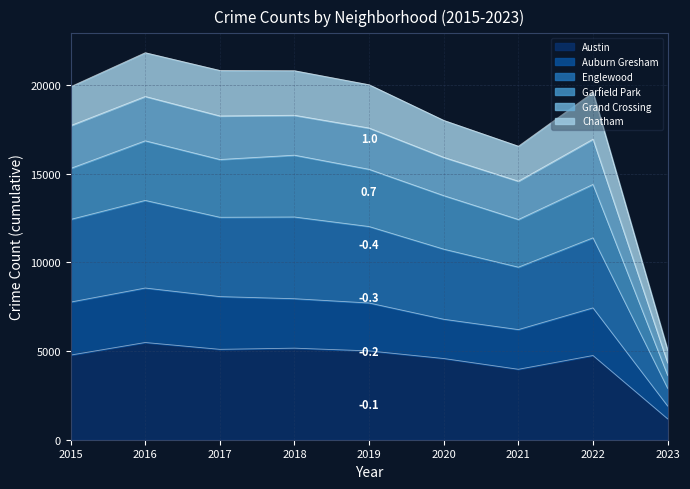

What is the value of the Auburn Gresham point at the 2nd from the left?

8552